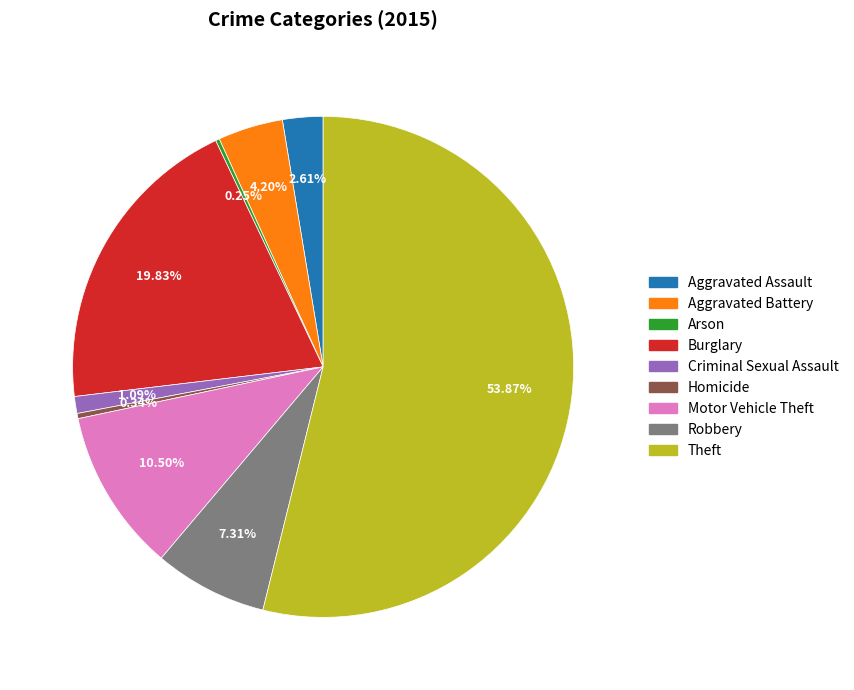

Between Aggravated Battery and Criminal Sexual Assault, which is larger?

Aggravated Battery